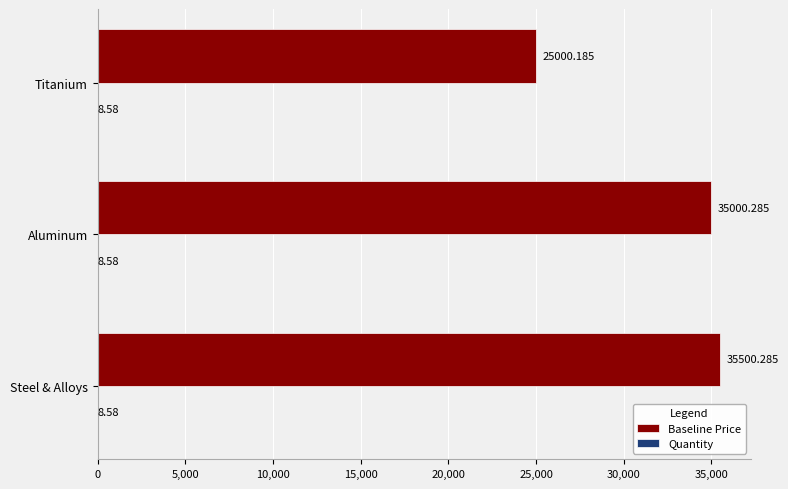

Which label corresponds to the largest value in the chart?

Steel & Alloys